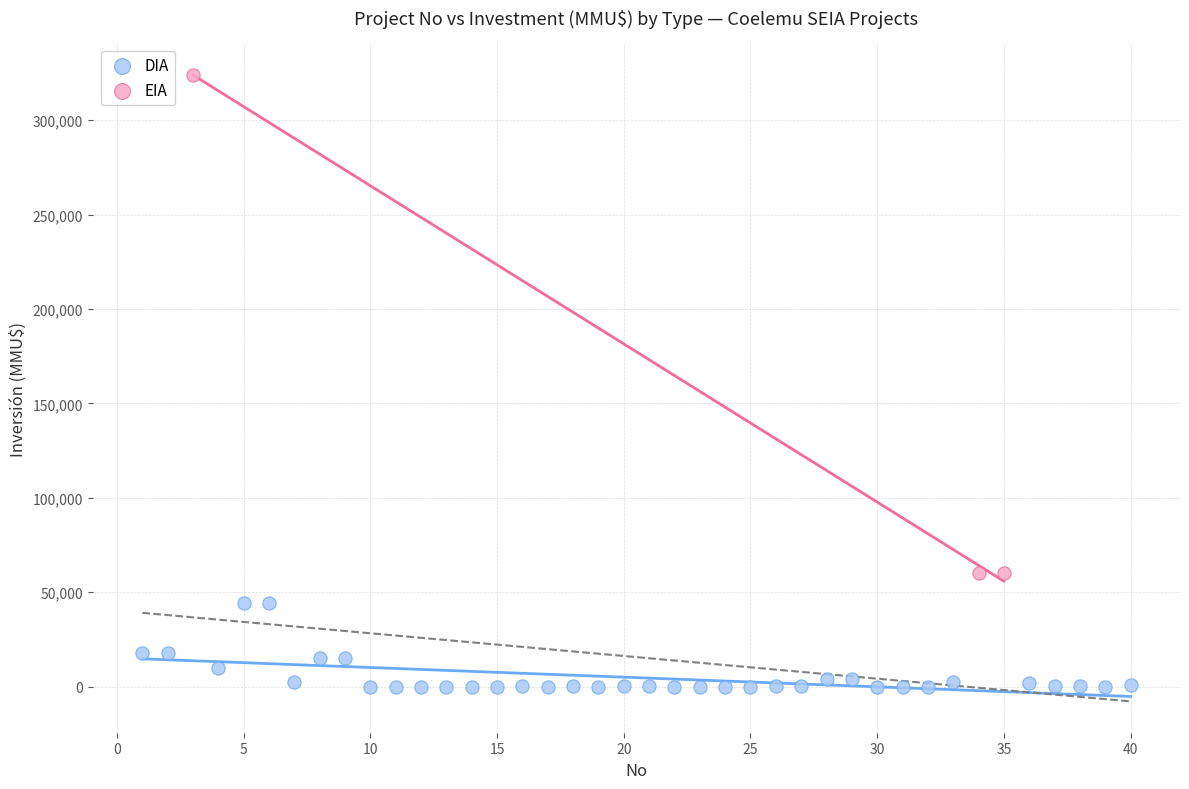

Which series has the largest Y range (max minus min)?

EIA